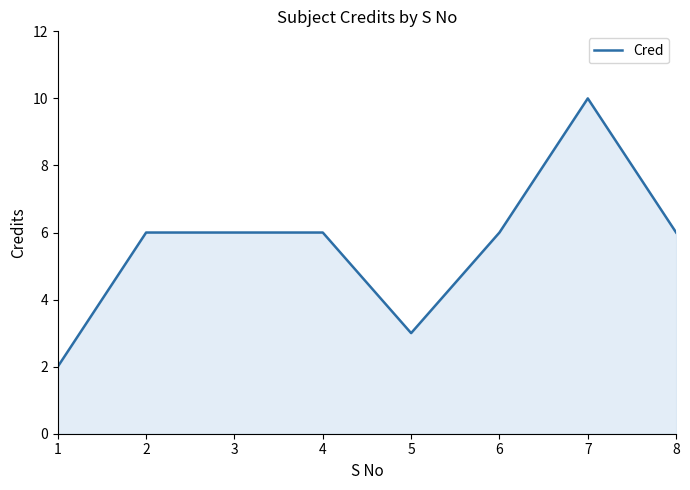

Approximately how many times larger is the value at 6 compared to 7?

0.6